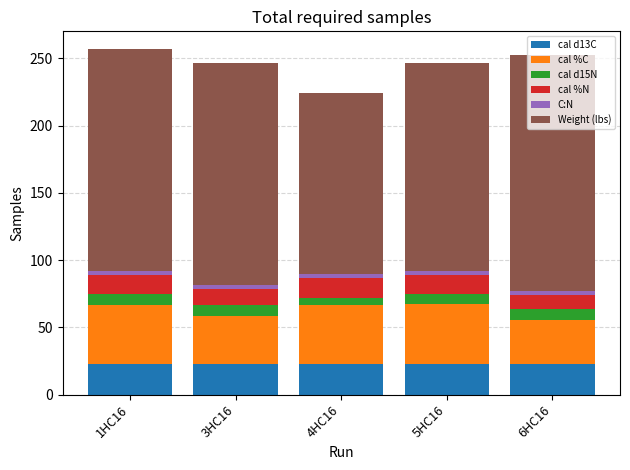

What is the maximum value for cal d13C?

22.9